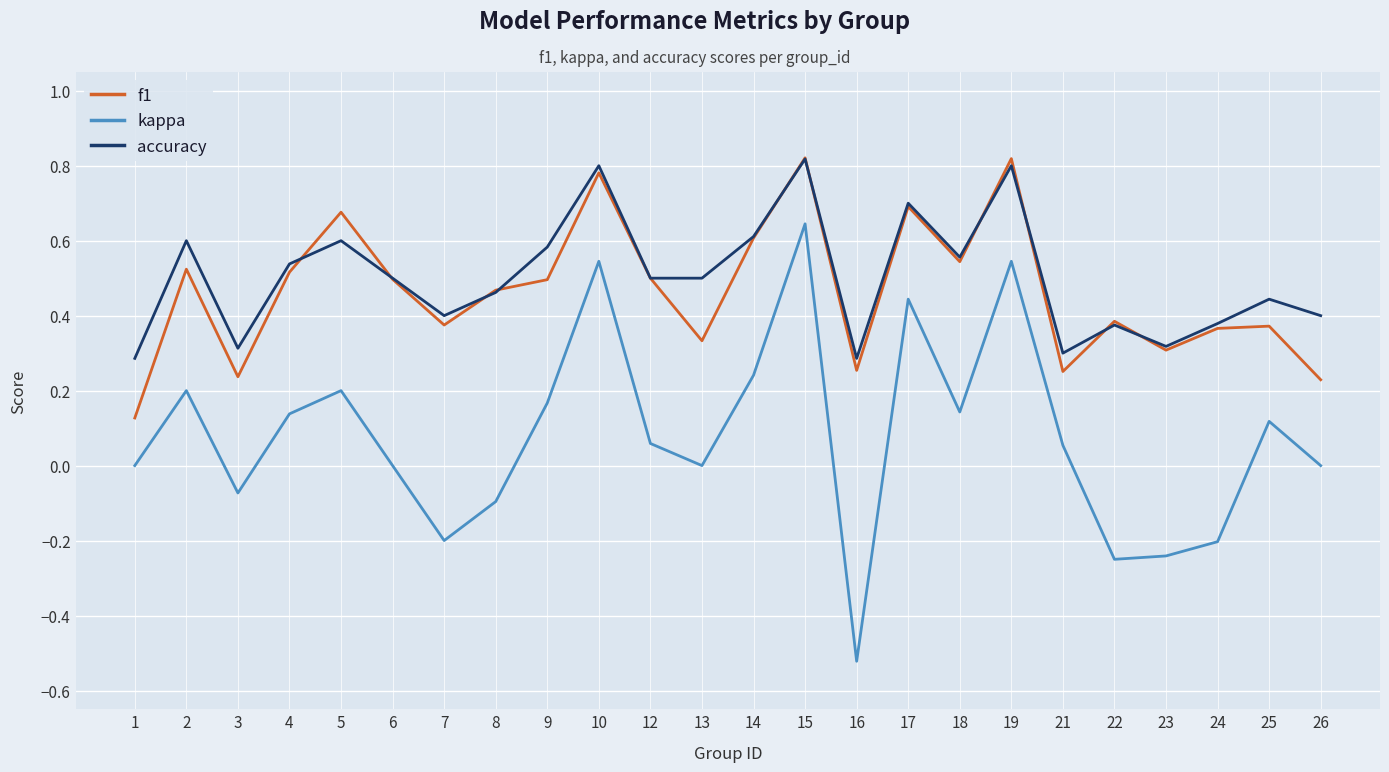

Count the f1 values in the range 0 to 1.

24